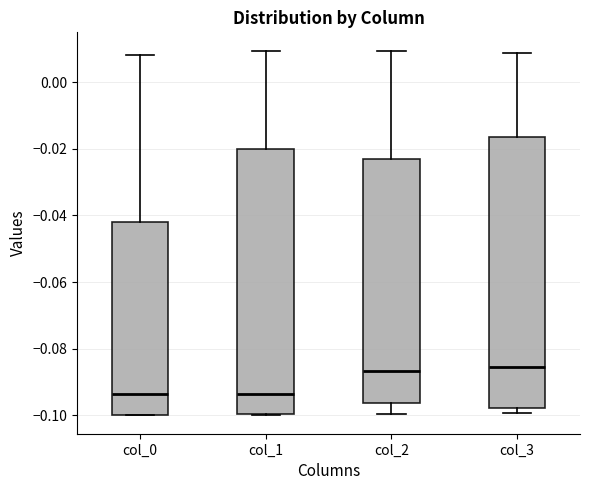

Where does the median line of the box for col_2 sit on the y-axis? The values are not printed on the chart, so give them approximately, as read against the axis.

-0.086